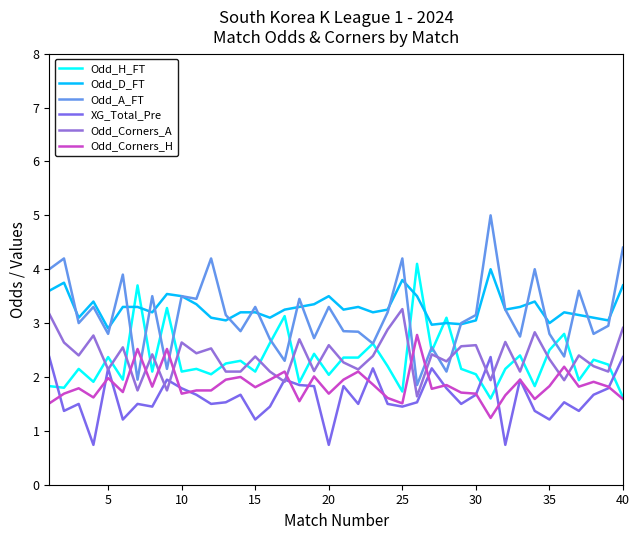

Rank the series by their maximum value, from lowest to highest.

XG_Total_Pre, Odd_Corners_H, Odd_Corners_A, Odd_D_FT, Odd_H_FT, Odd_A_FT